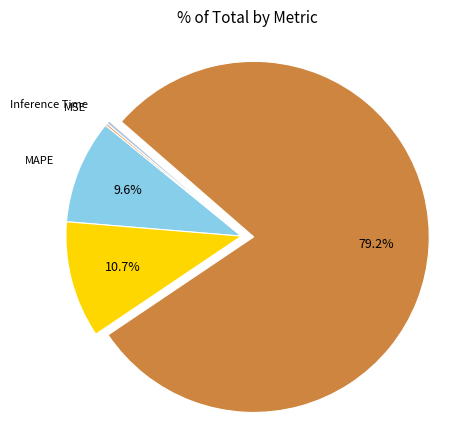

To the nearest percent, what is the average slice percentage?

20%